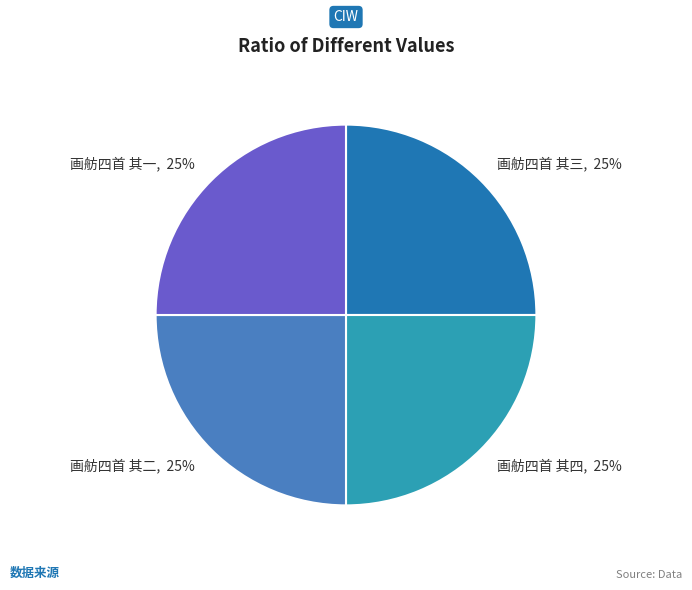

Is there a majority slice in this chart?

No